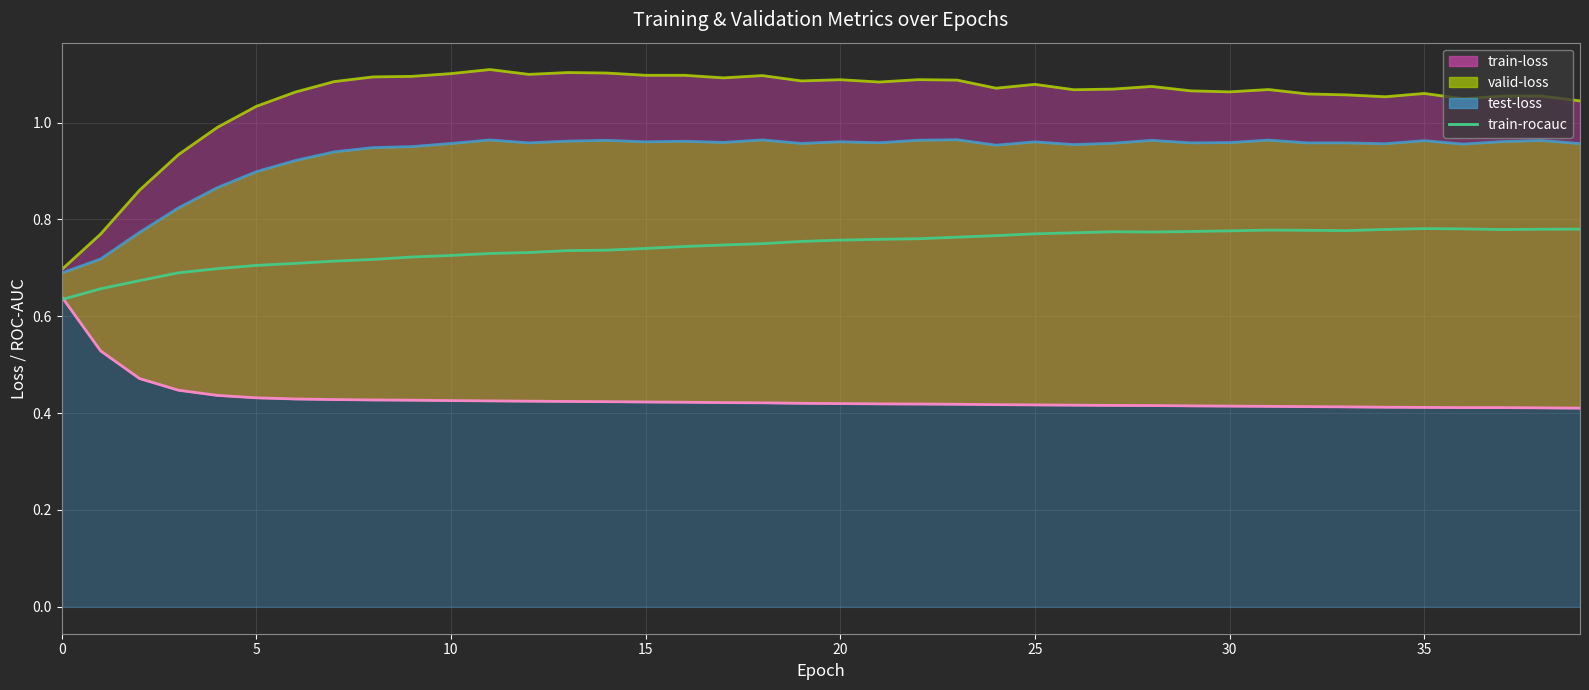

What value does the valid-loss line series have at 10?

1.1